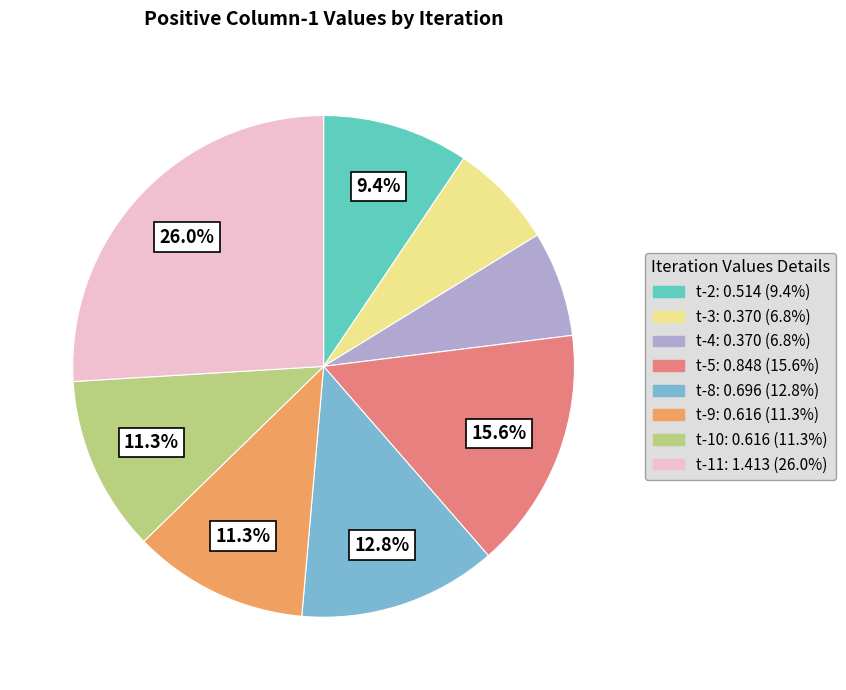

Do t-10 and t-5 together represent more than half of the pie?

No